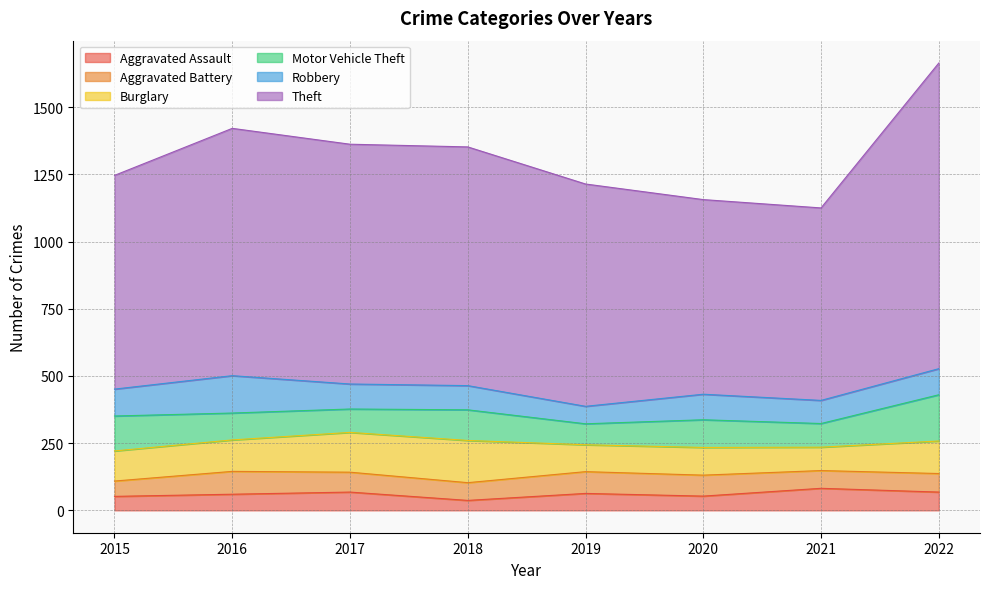

At which label does Robbery reach its minimum?

2019